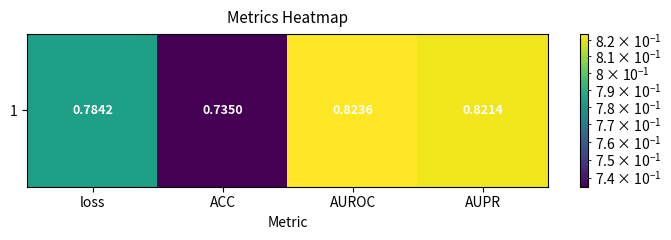

How many data points does each series have?

4